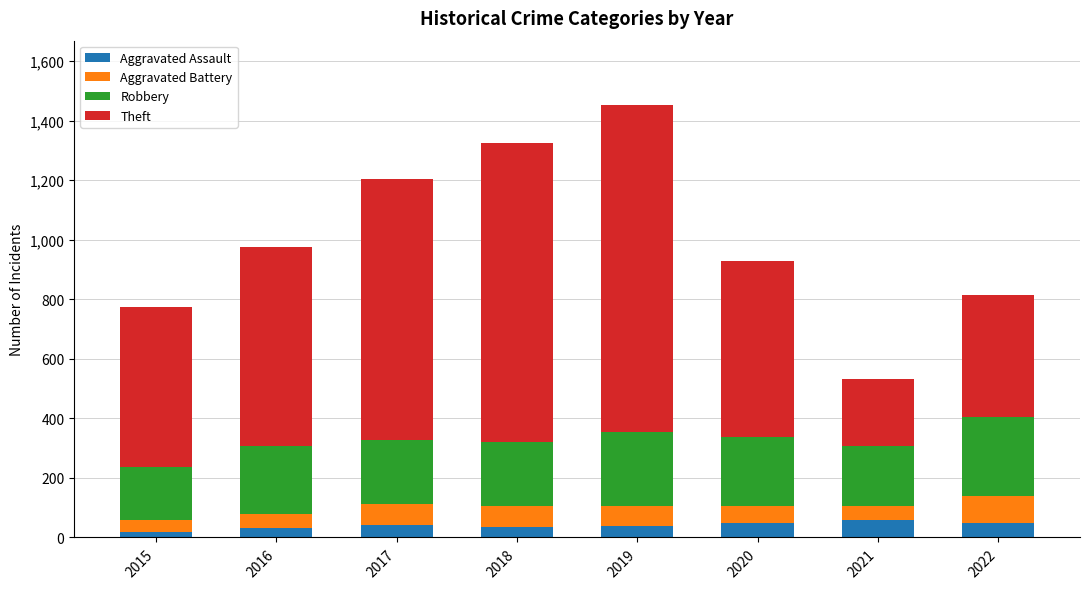

Count the number of categories in the chart.

8